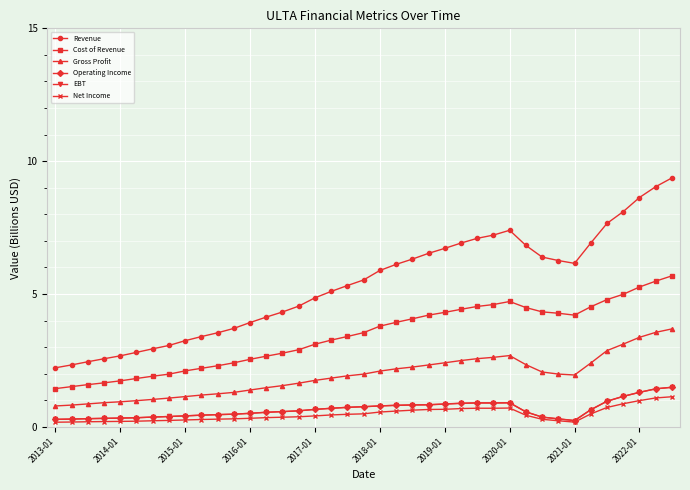

Which series has the largest range (max minus min)?

Revenue